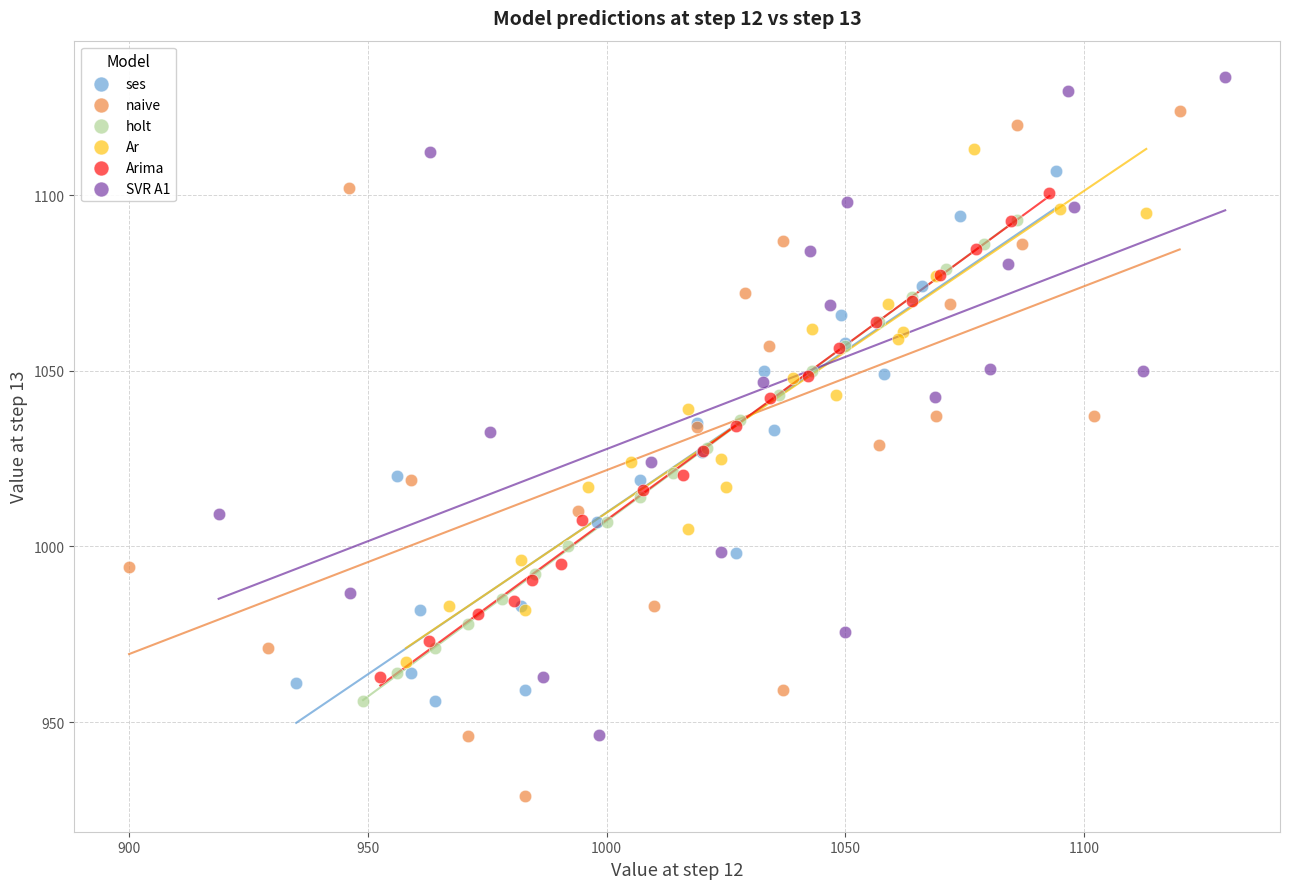

Which series reaches the minimum Y coordinate?

naive